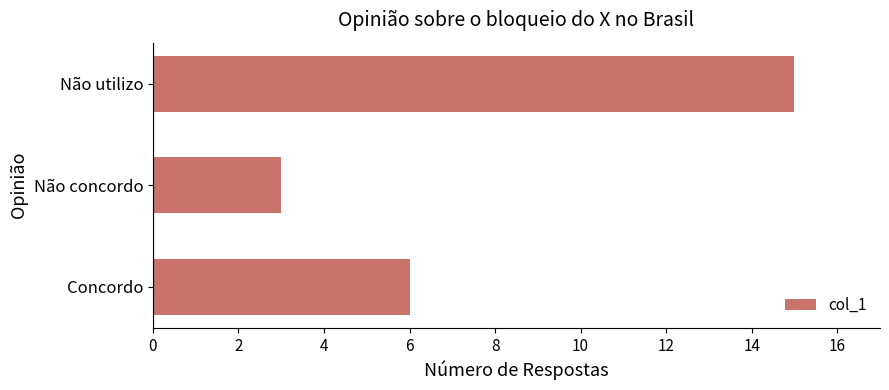

The chart shows a value of 3 at Não utilizo. True or false?

False